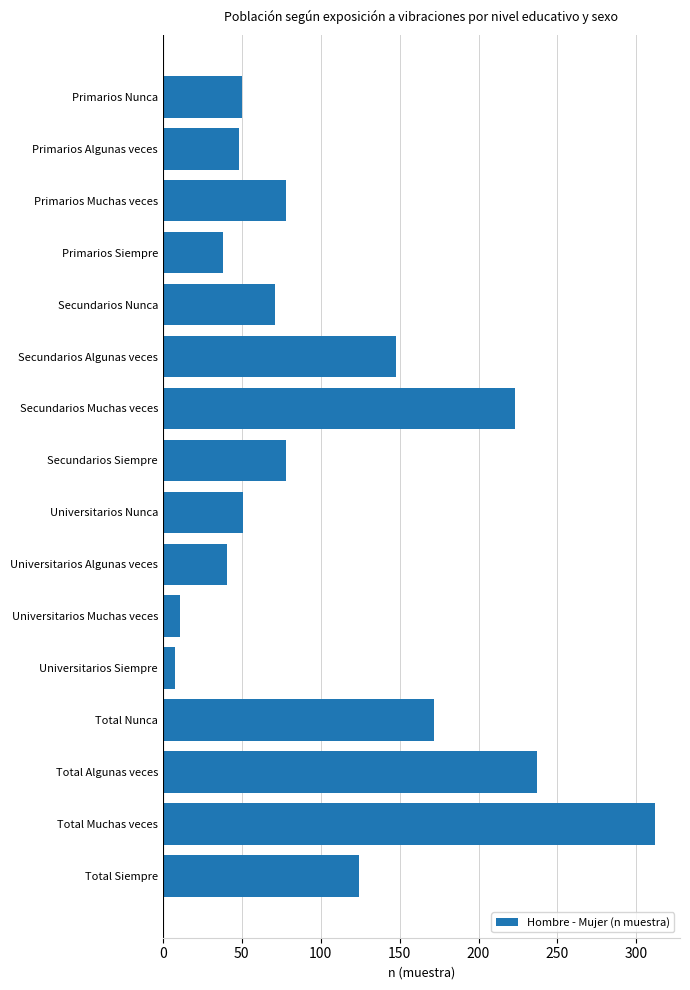

What value does the data have at Total Nunca?

172